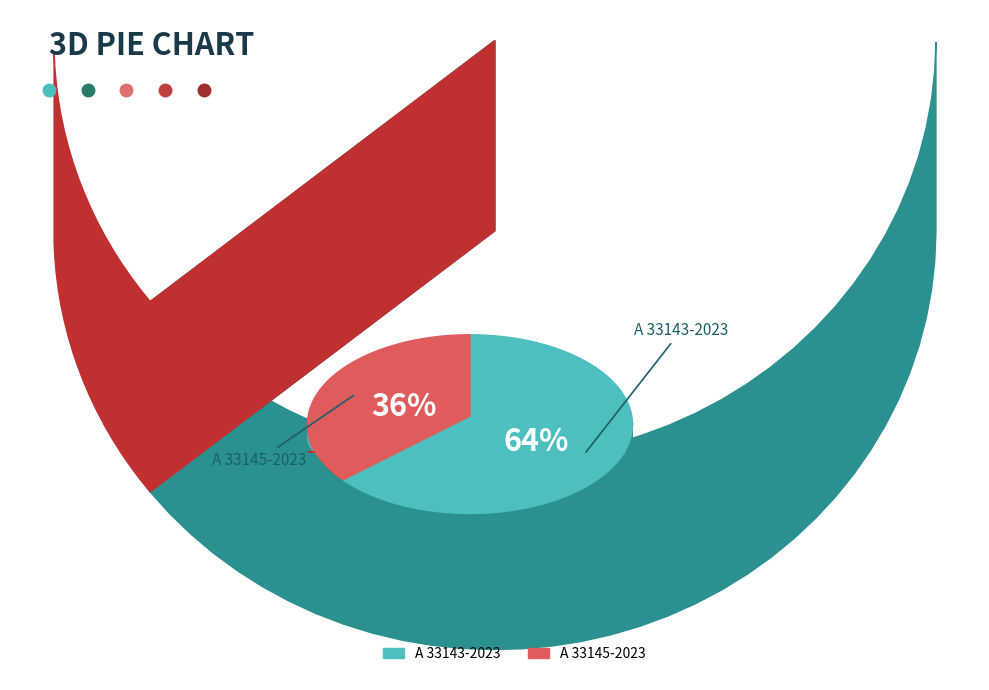

True or false: A 33145-2023 accounts for 45% of the total.

False